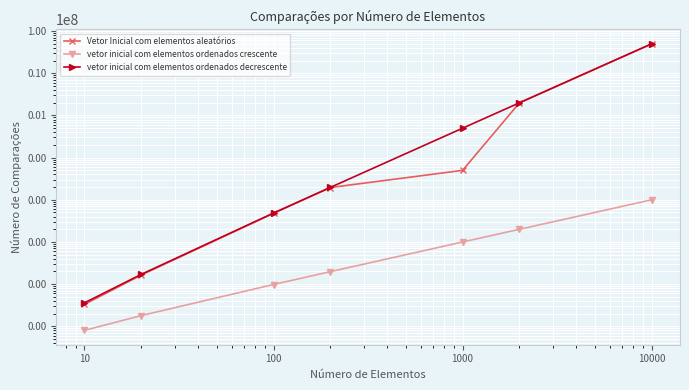

What is the difference between the maximum and second lowest values in the vetor inicial com elementos ordenados decrescente series?

49984830